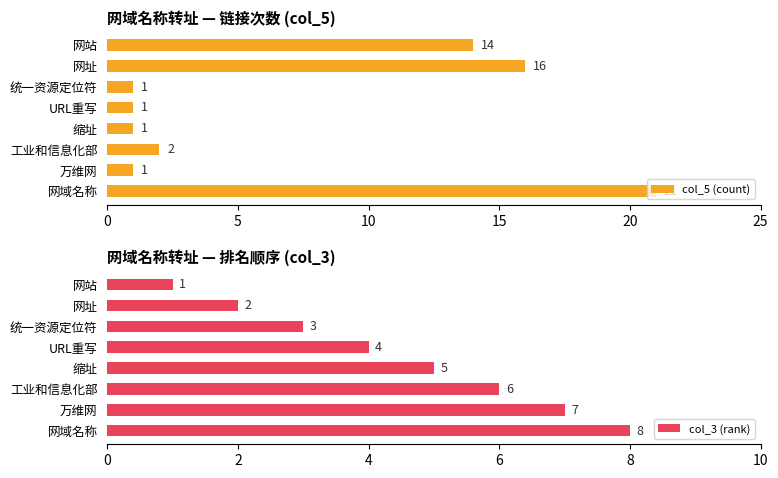

What is the difference between the maximum and minimum values in the col_5 (count) series?

20